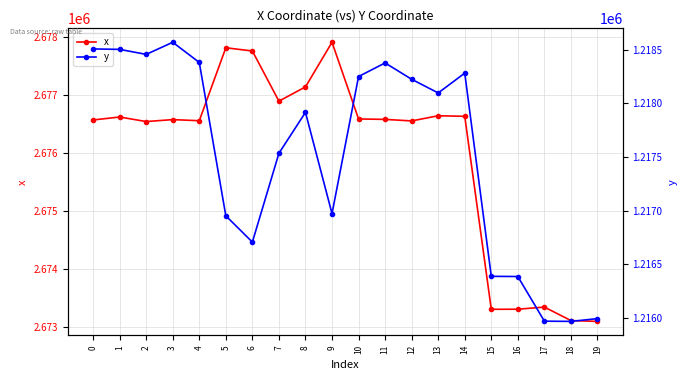

Reading right to left, transcribe all the data shown in this chart.

x: 2673101.5	2673115.6	2673348.4	2673311.6	2673309.9	2676638.7	2676648.2	2676559.2	2676585.4	2676593.1	2677915.4	2677146.2	2676900.4	2677765.0	2677820.9	2676562.6	2676581.7	2676548.2	2676626.6	2676575.5
y: 1215994.7	1215968.9	1215970.9	1216387.1	1216388.8	1218282.6	1218097.9	1218225.4	1218377.7	1218250.8	1216973.5	1217916.8	1217535.7	1216708.1	1216952.9	1218382.4	1218570.0	1218457.3	1218504.1	1218508.0